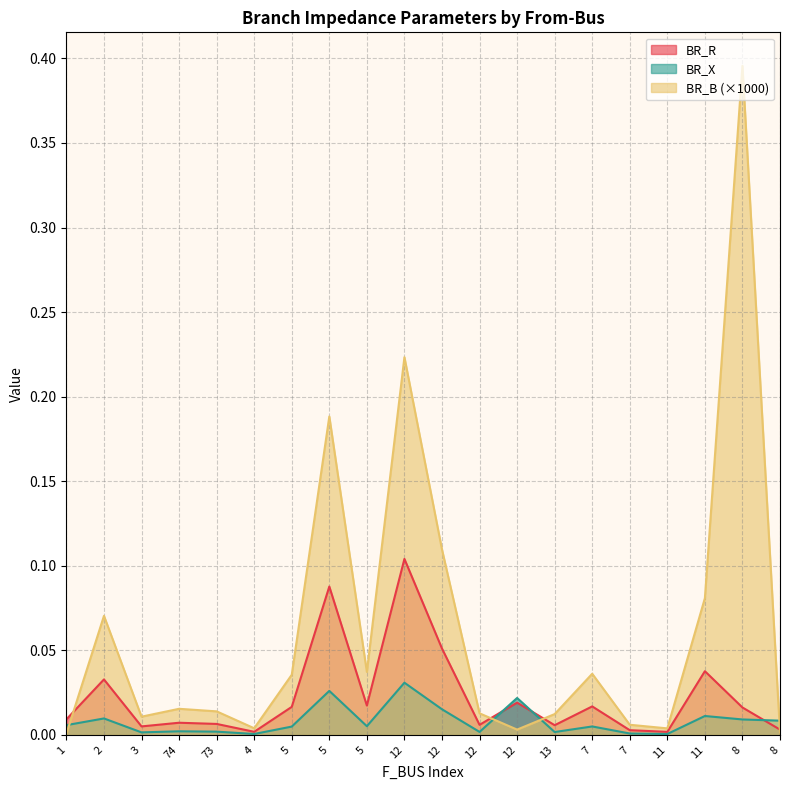

Is the value of BR_B at 13 greater than the value of BR_X at 1?

Yes